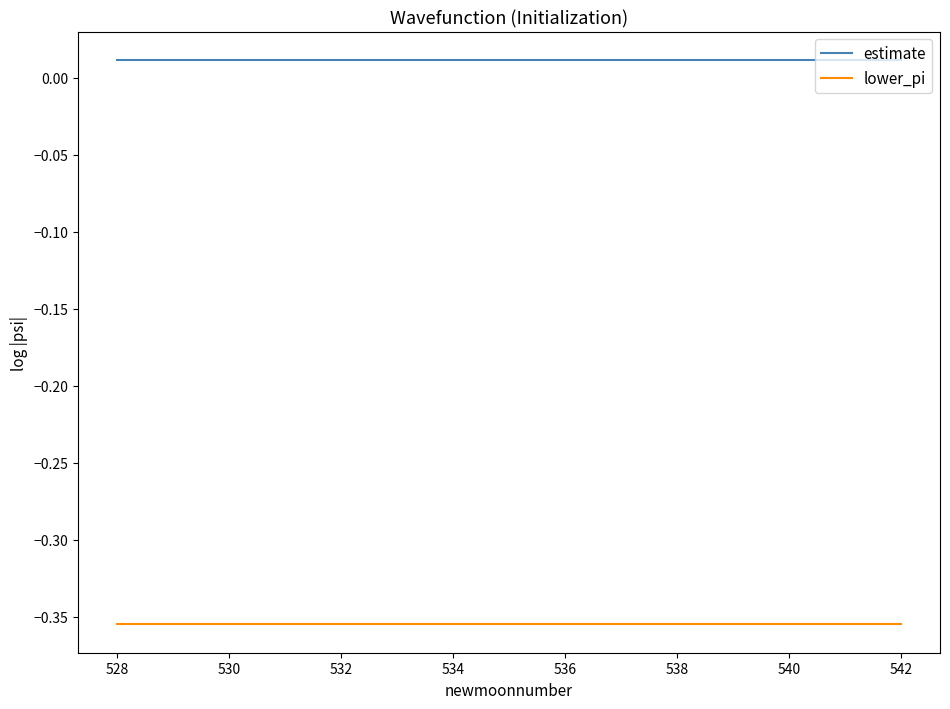

List the series in order of their peak value, lowest first.

lower_pi, estimate